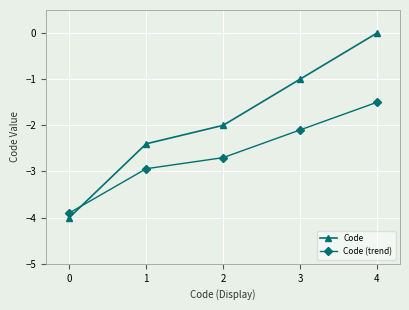

How many values in the Code series exceed -2?

2